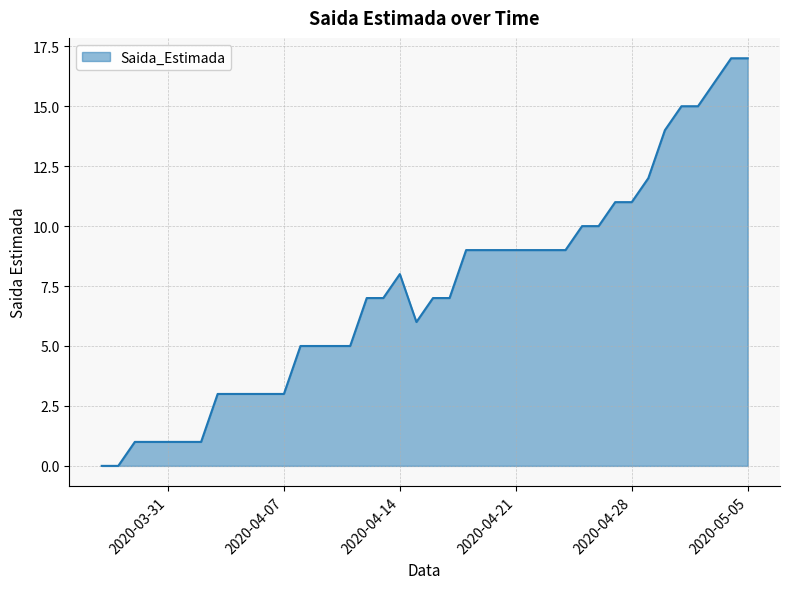

What is the sum of all values?

293